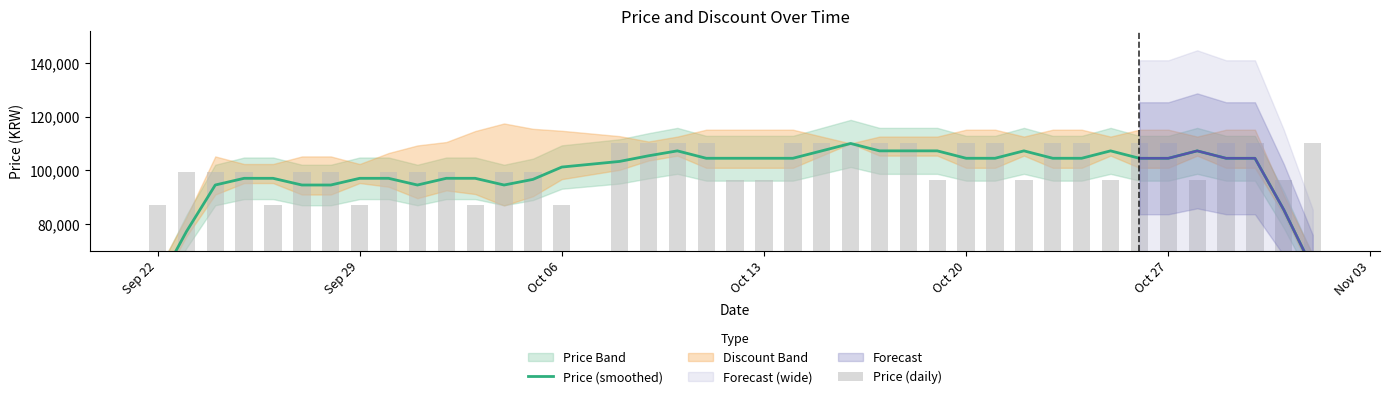

What is the minimum value for Price (daily)?

86990